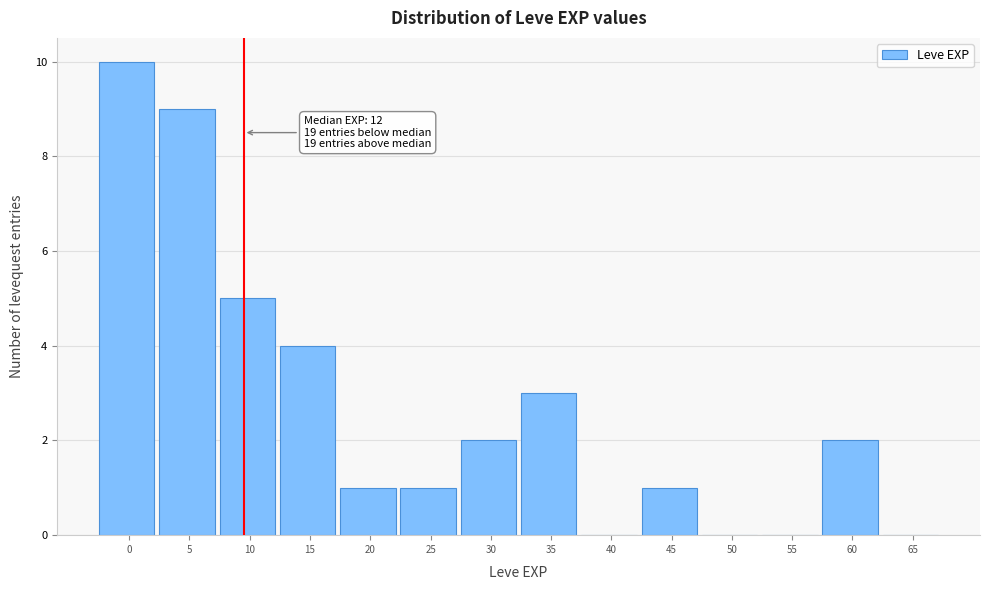

Reading right to left, what are all the values shown in this chart?

65=0	60=2	55=0	50=0	45=1	40=0	35=3	30=2	25=1	20=1	15=4	10=5	5=9	0=10